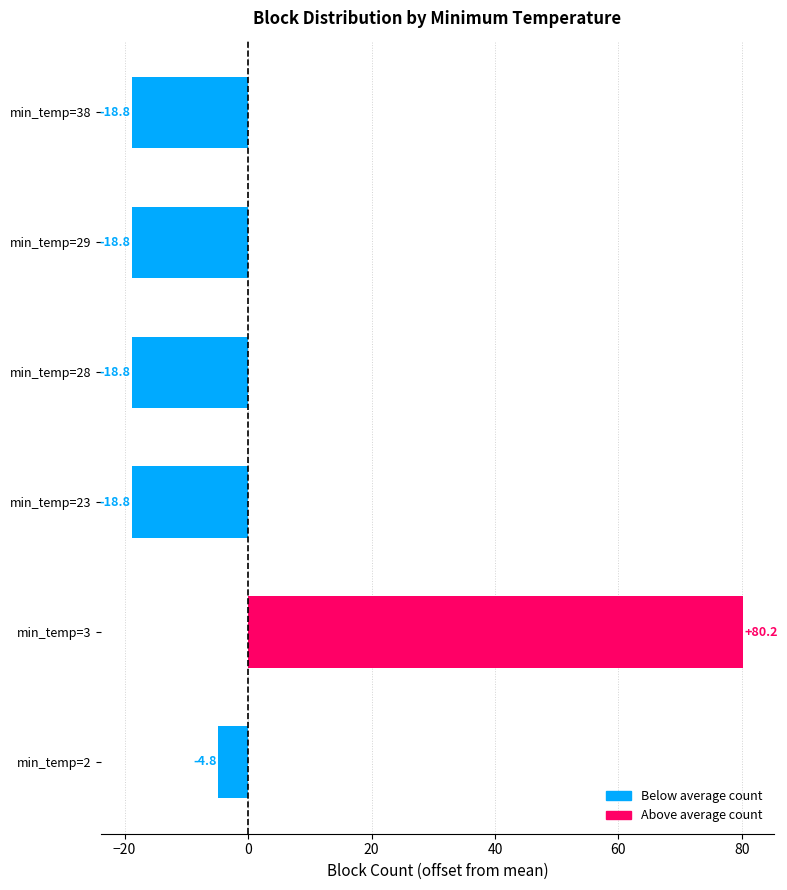

Reading bottom to top, extract all data points from this chart.

-4.8	80.2	-18.8	-18.8	-18.8	-18.8